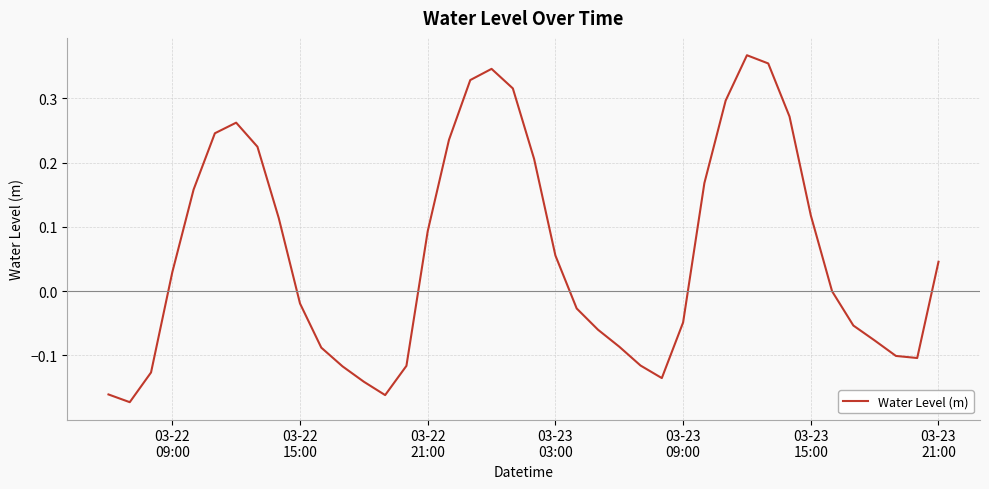

What is the difference between the maximum and minimum values?

0.5